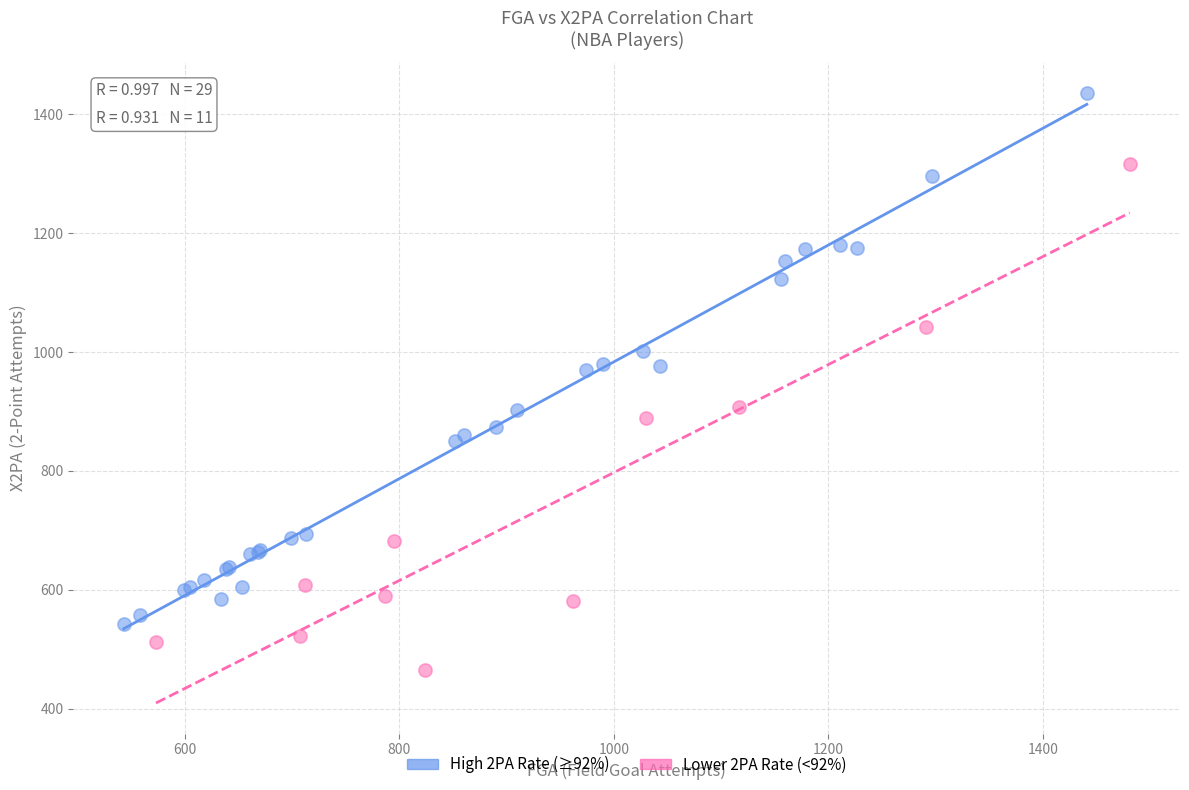

Which series reaches the maximum Y coordinate?

High 2PA Rate (≥92%)